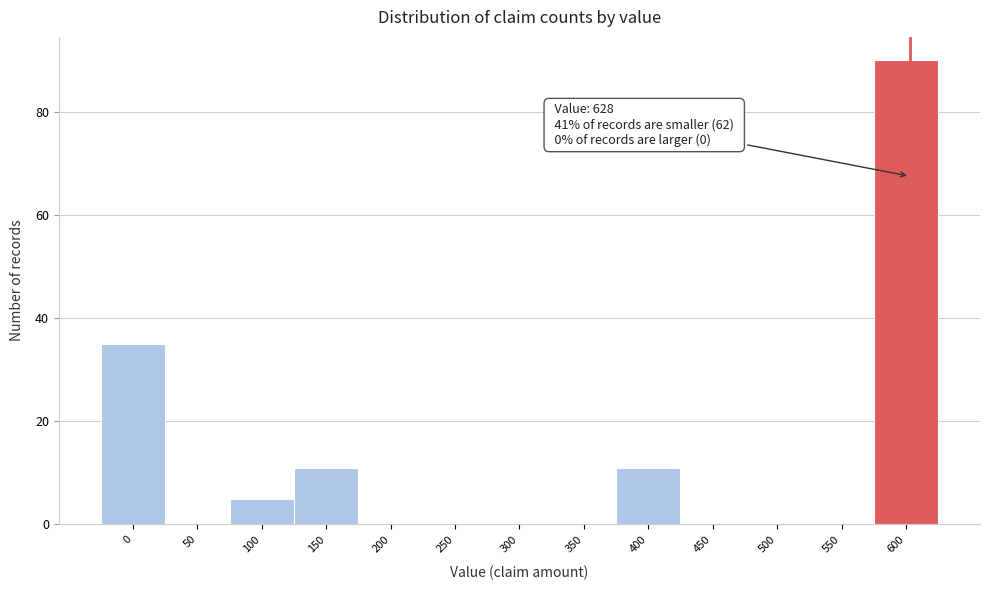

Reading left to right, transcribe all the data shown in this chart.

0=35	50=0	100=5	150=11	200=0	250=0	300=0	350=0	400=11	450=0	500=0	550=0	600=90